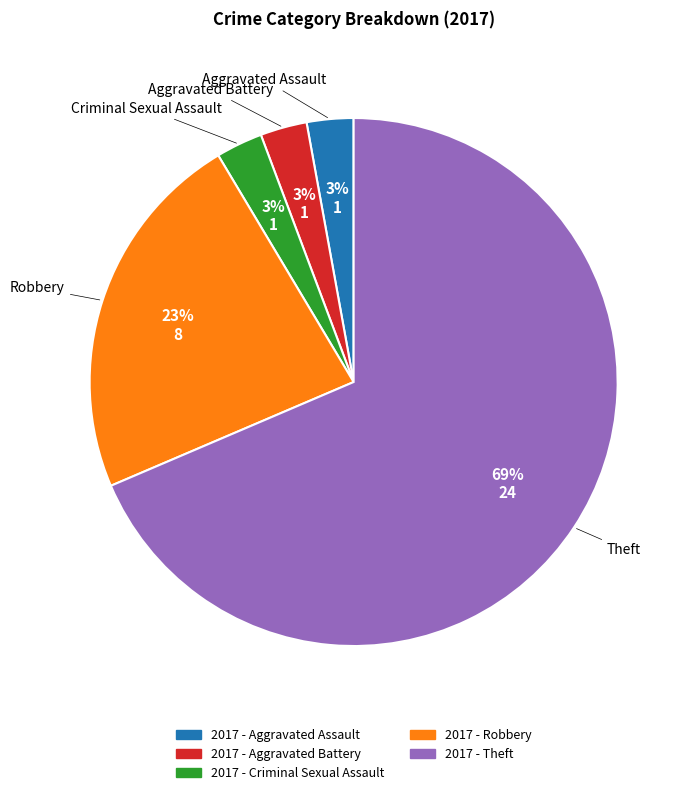

Do Criminal Sexual Assault and Robbery together represent more than half of the pie?

No